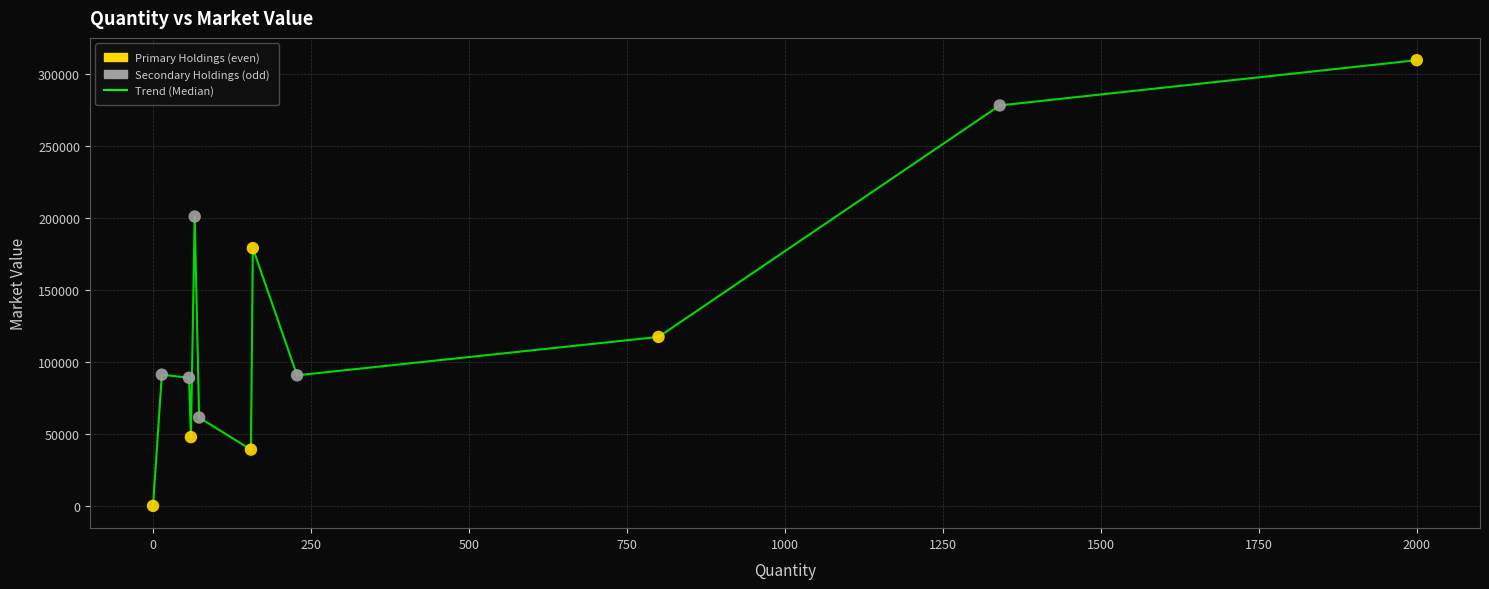

What is the greatest value displayed?

309400.0